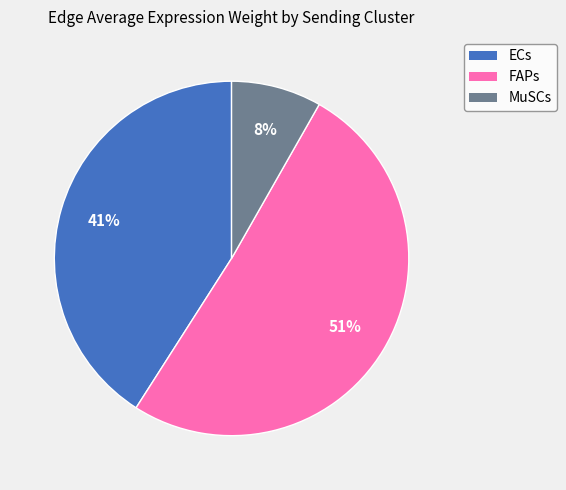

To the nearest percent, what is the average slice percentage?

33%